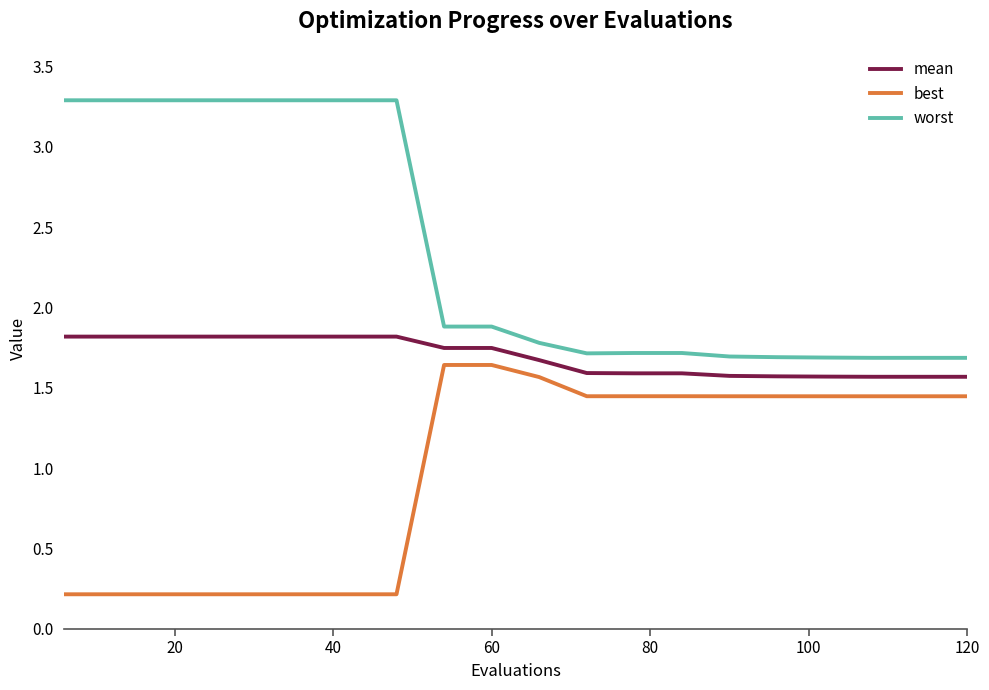

True or false: mean and best intersect in this chart.

False